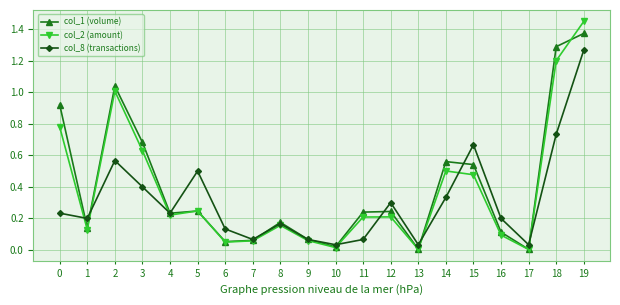

Is the value of col_8 (transactions) at 16 greater than the value of col_1 (volume) at 4?

No